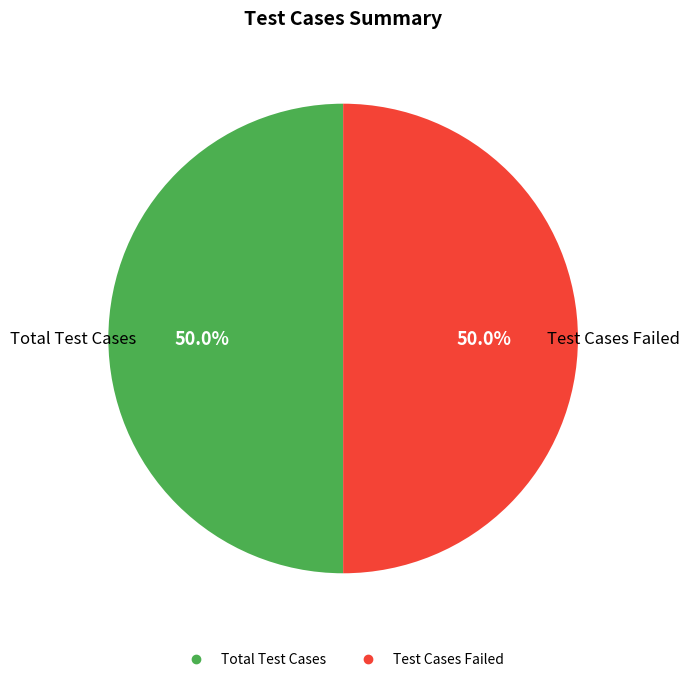

How many segments does this pie chart have?

2